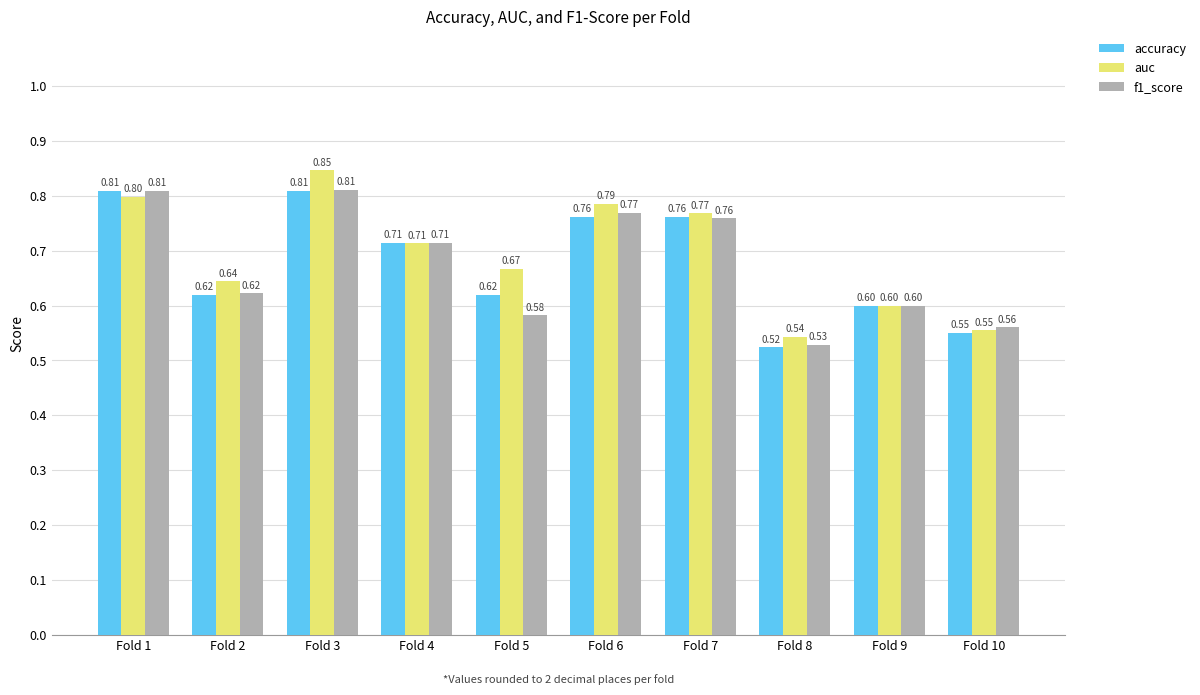

Rank the series at Fold 5 from highest to lowest value.

auc, accuracy, f1_score